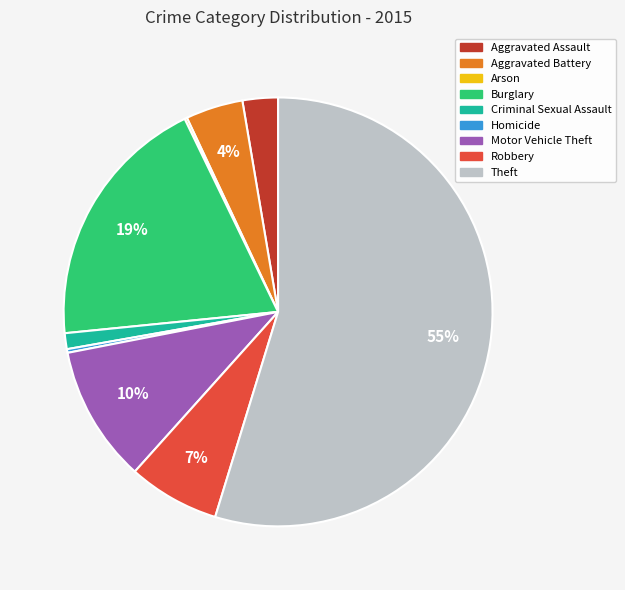

Which slice is the largest?

Theft